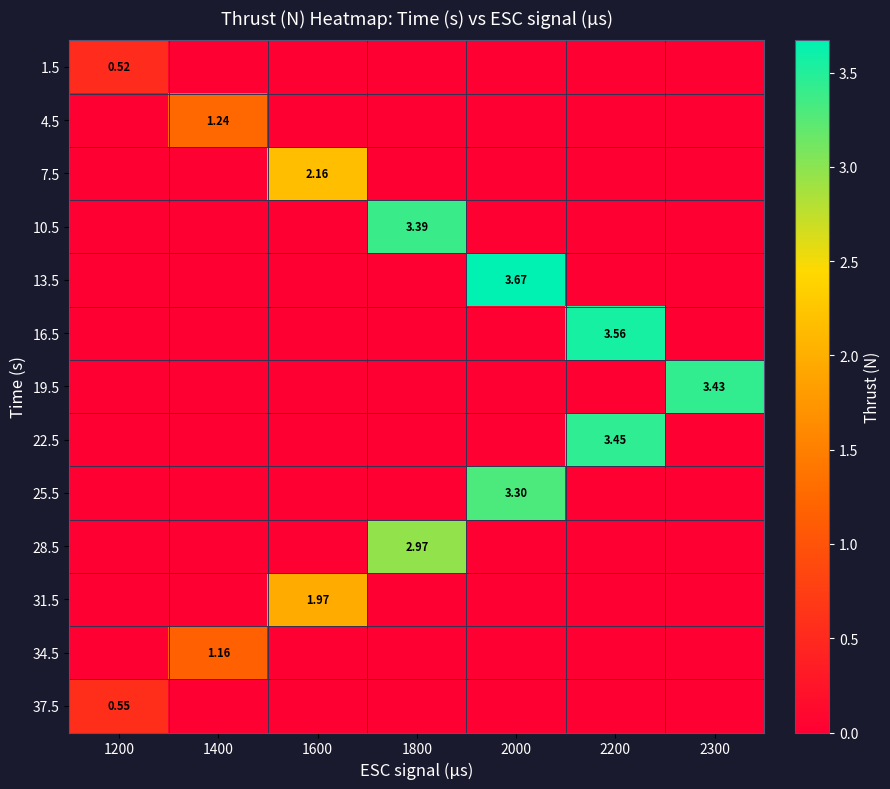

At 1200, list the series in order from smallest to largest.

4.5, 7.5, 10.5, 13.5, 16.5, 19.5, 22.5, 25.5, 28.5, 31.5, 34.5, 1.5, 37.5